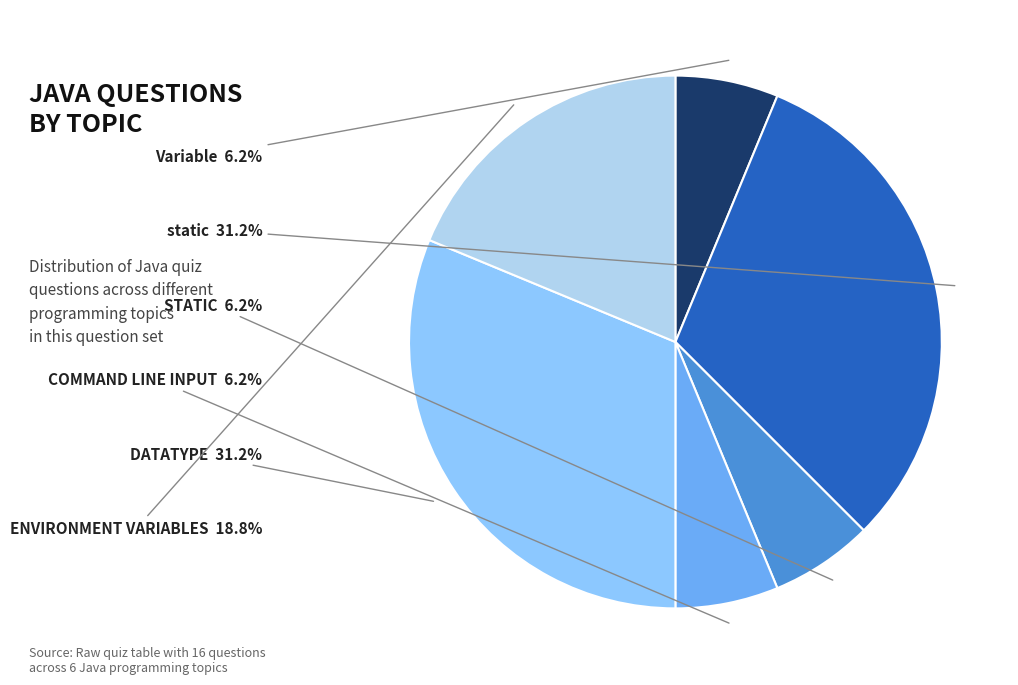

Is there any slice that represents more than half of the pie?

No